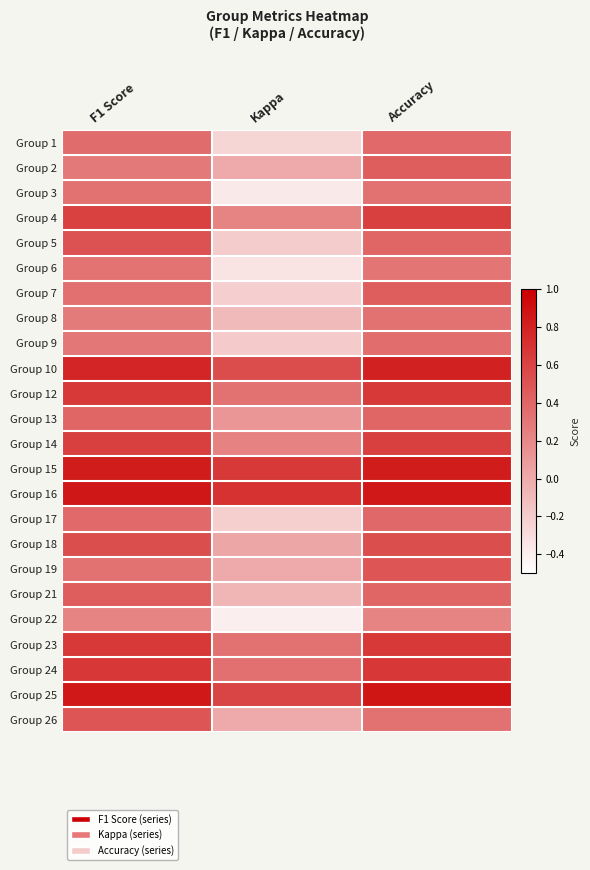

What is the total value across all series at F1 Score?

12.1